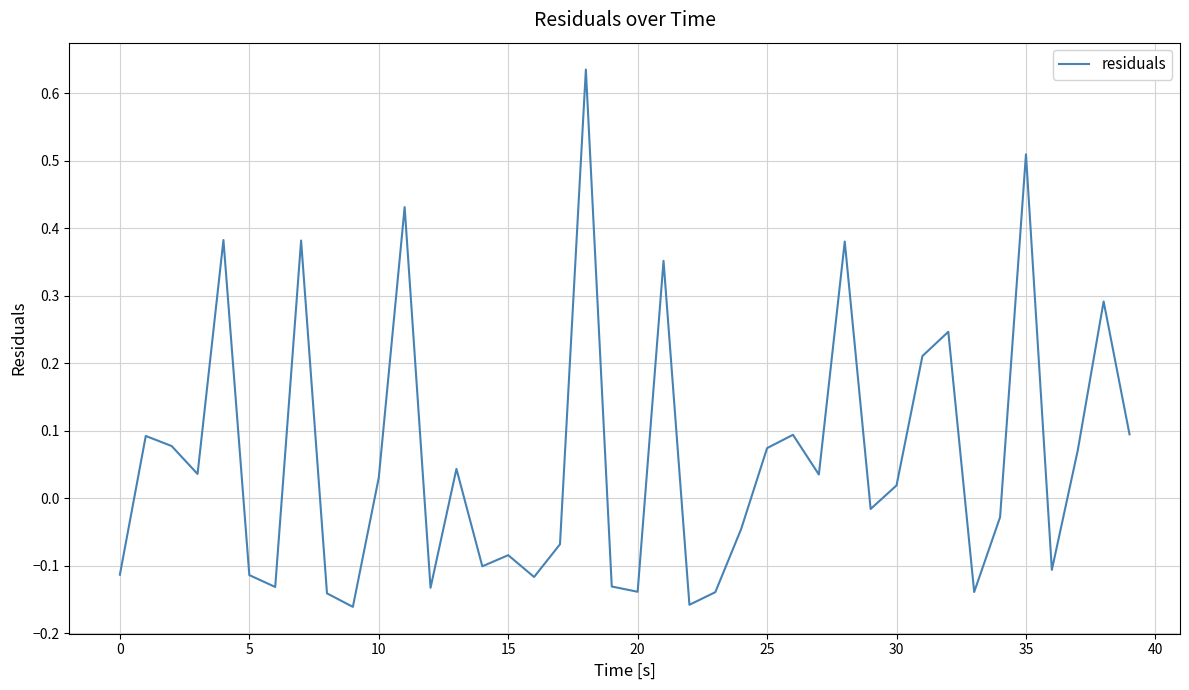

What is the sum of all values?

2.4